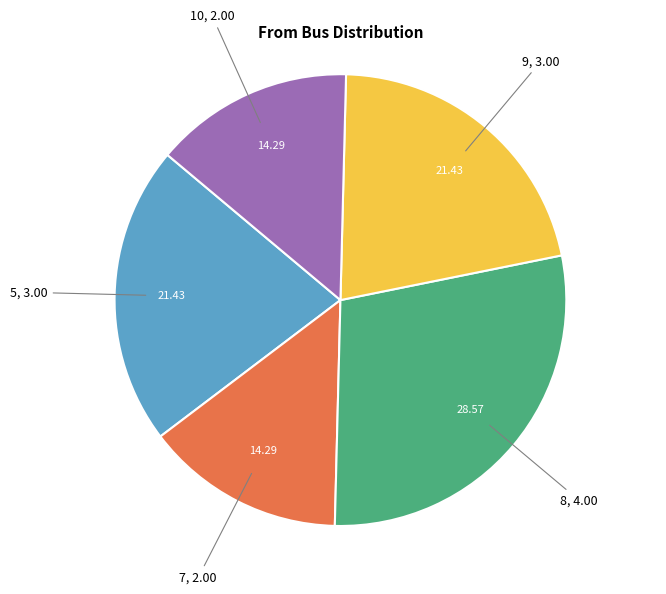

Does 7 account for over 50% of the chart?

No